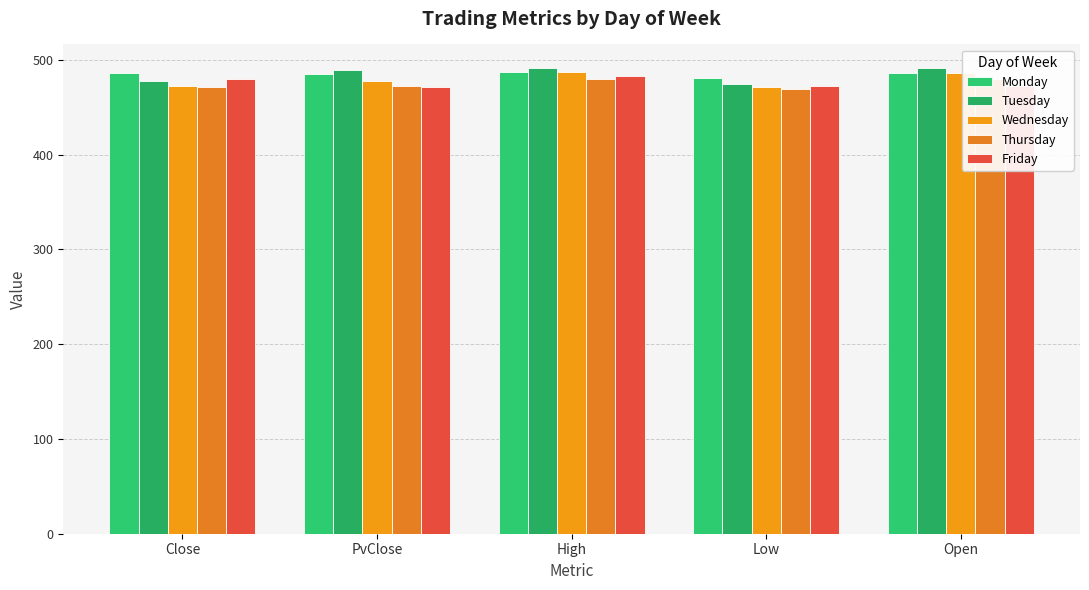

Reading right to left, transcribe all the data shown in this chart.

Monday: 486.5	480.4	487.2	484.9	486.5
Tuesday: 491.7	474.7	491.7	488.8	478.2
Wednesday: 486.5	471.2	486.7	478.2	472.4
Thursday: 479.4	469.8	479.4	472.4	471.6
Friday: 472.7	472.7	482.7	471.6	479.4